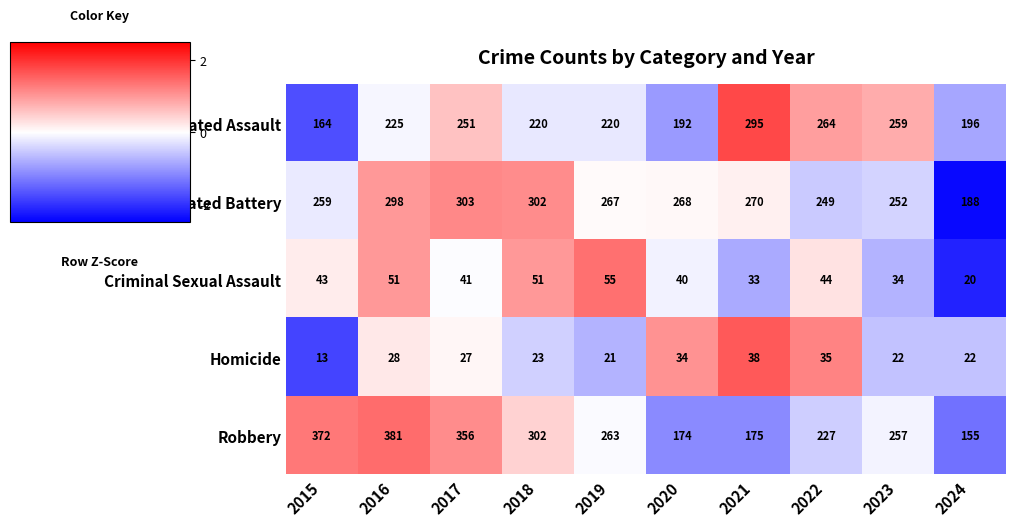

How many categories are shown in the chart?

10